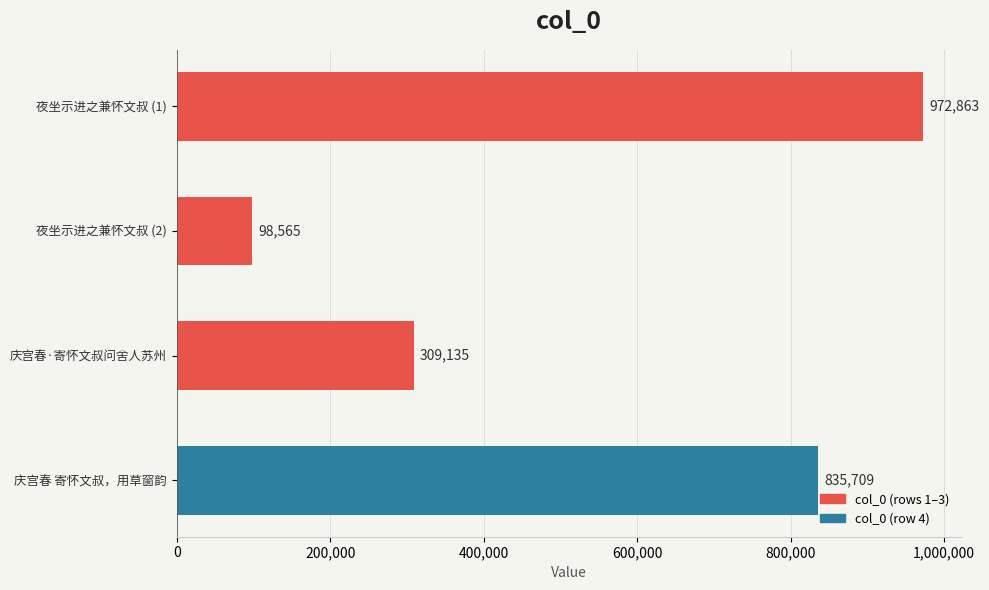

Are the bars horizontal?

Yes